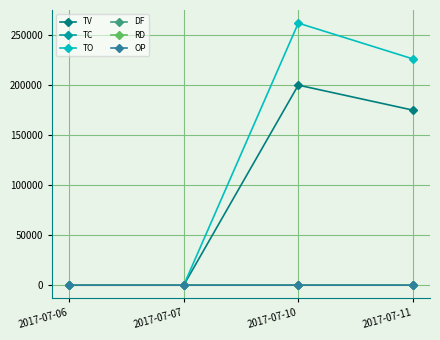

Count the TV values in the range 0 to 200000.

4